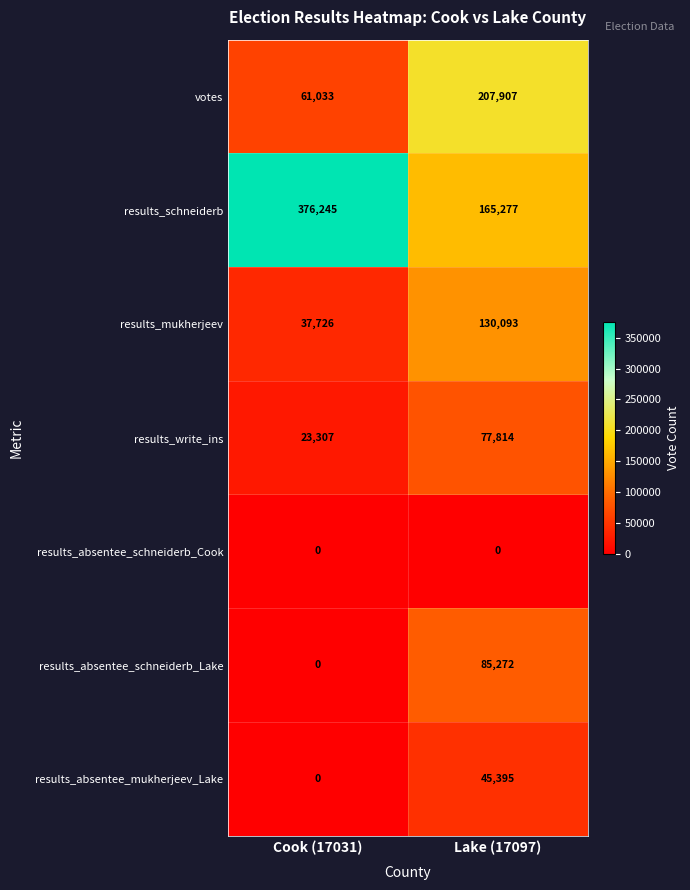

List the series in order of their peak value, lowest first.

results_absentee_schneiderb_Cook, results_absentee_mukherjeev_Lake, results_write_ins, results_absentee_schneiderb_Lake, results_mukherjeev, votes, results_schneiderb